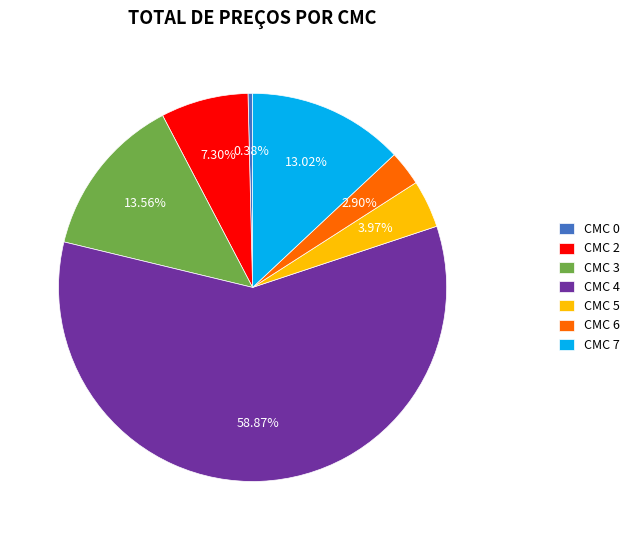

To the nearest percent, what is the difference between the largest and smallest slice percentages?

58%